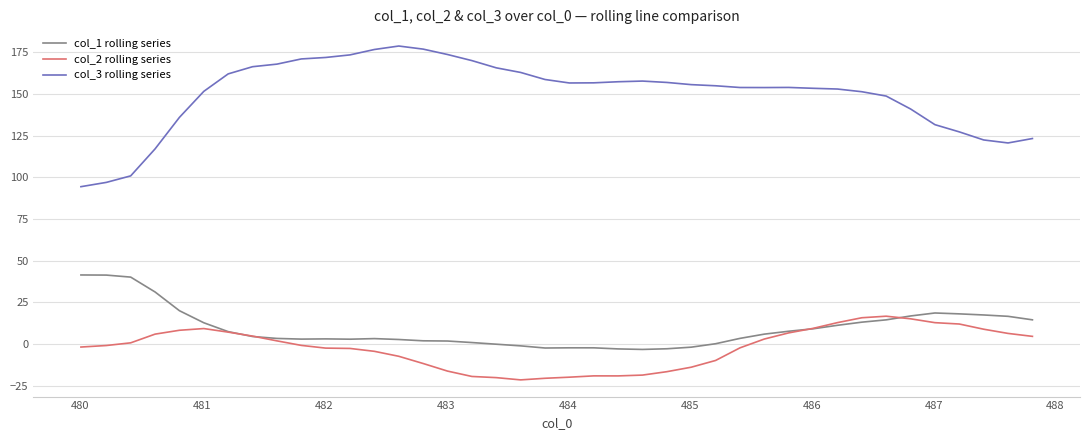

List the series in order of their peak value, highest first.

col_3 rolling series, col_1 rolling series, col_2 rolling series